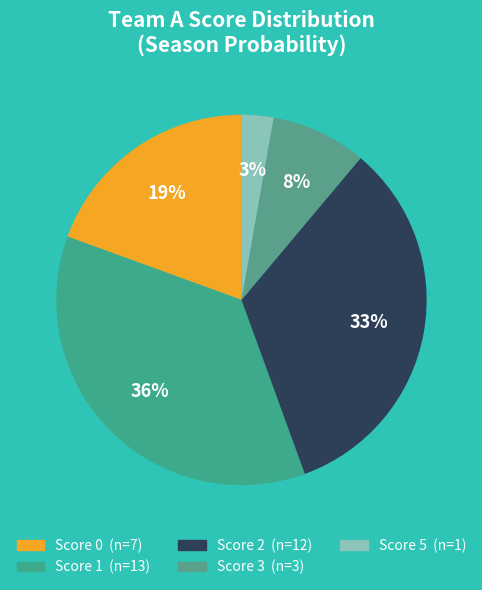

Count the number of slices in the pie.

5